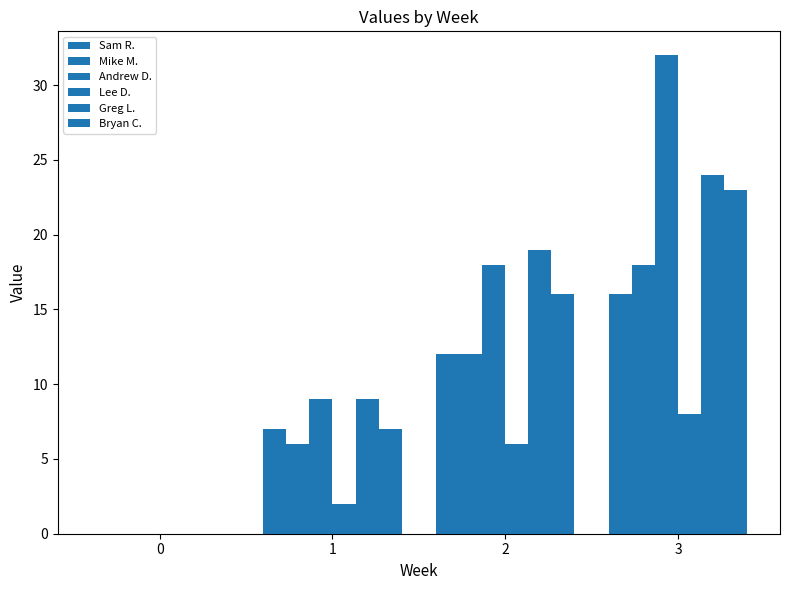

How many series are shown in this chart?

6